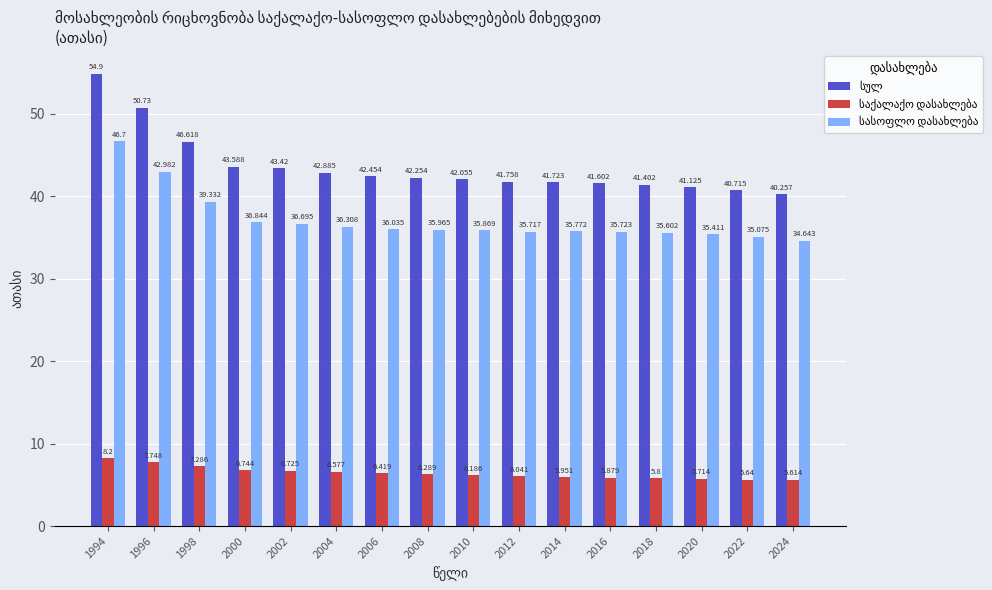

What is the difference between the maximum and second lowest values in the საქალაქო დასახლება series?

2.6